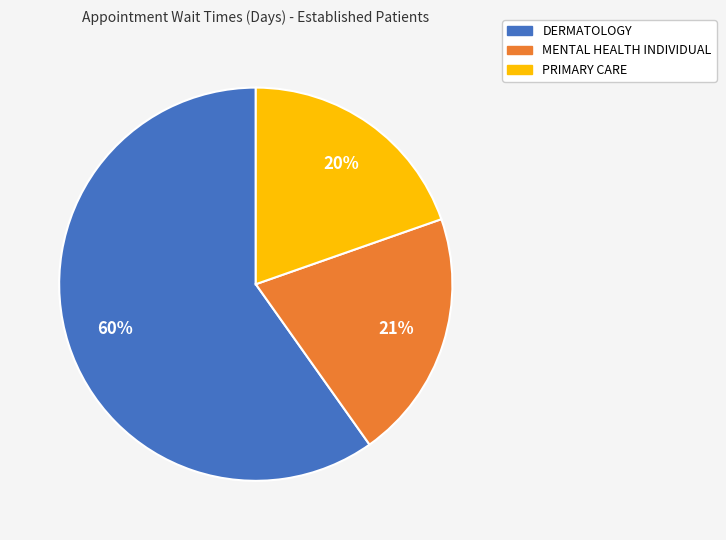

Which has a higher value, PRIMARY CARE or DERMATOLOGY?

DERMATOLOGY